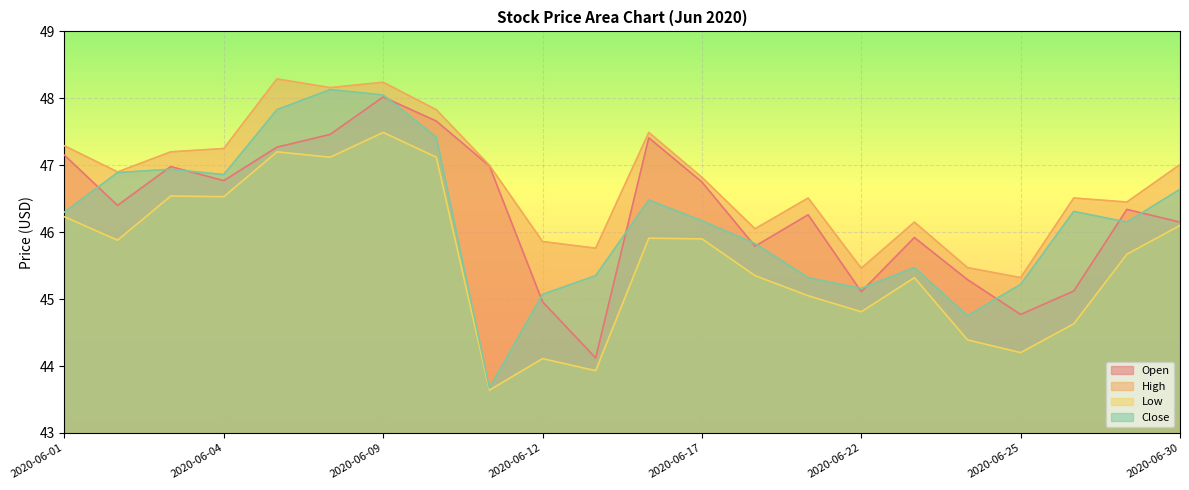

What is the minimum value for High?

45.3